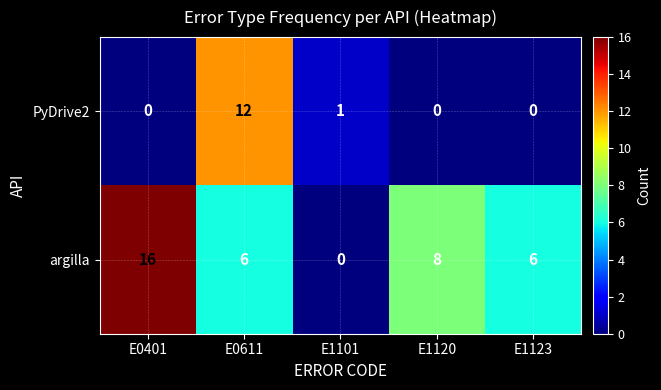

At E1120, list the series in order from largest to smallest.

argilla, PyDrive2